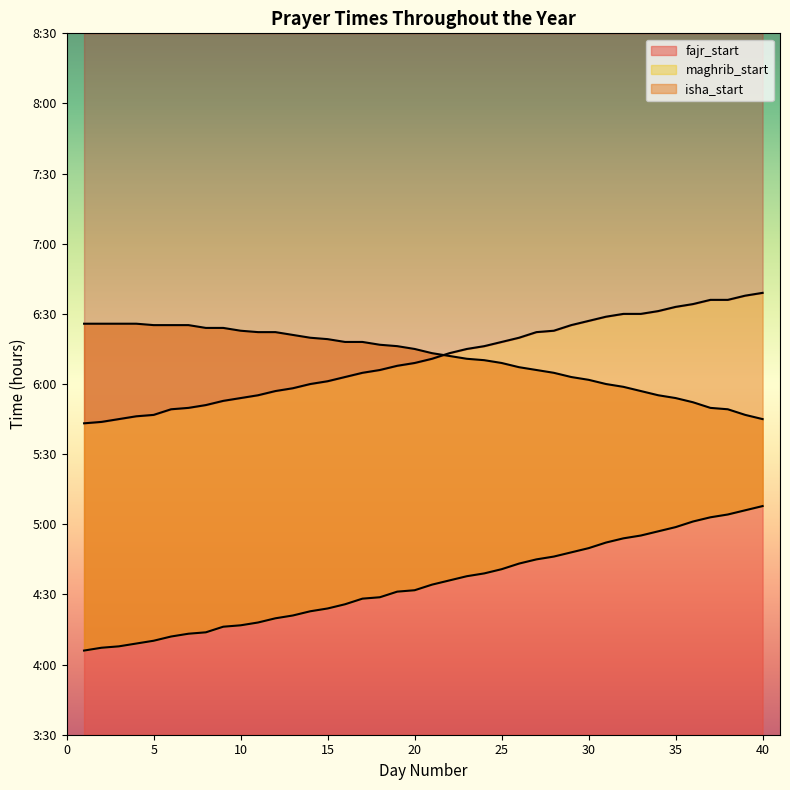

How many lines are shown in the chart?

3